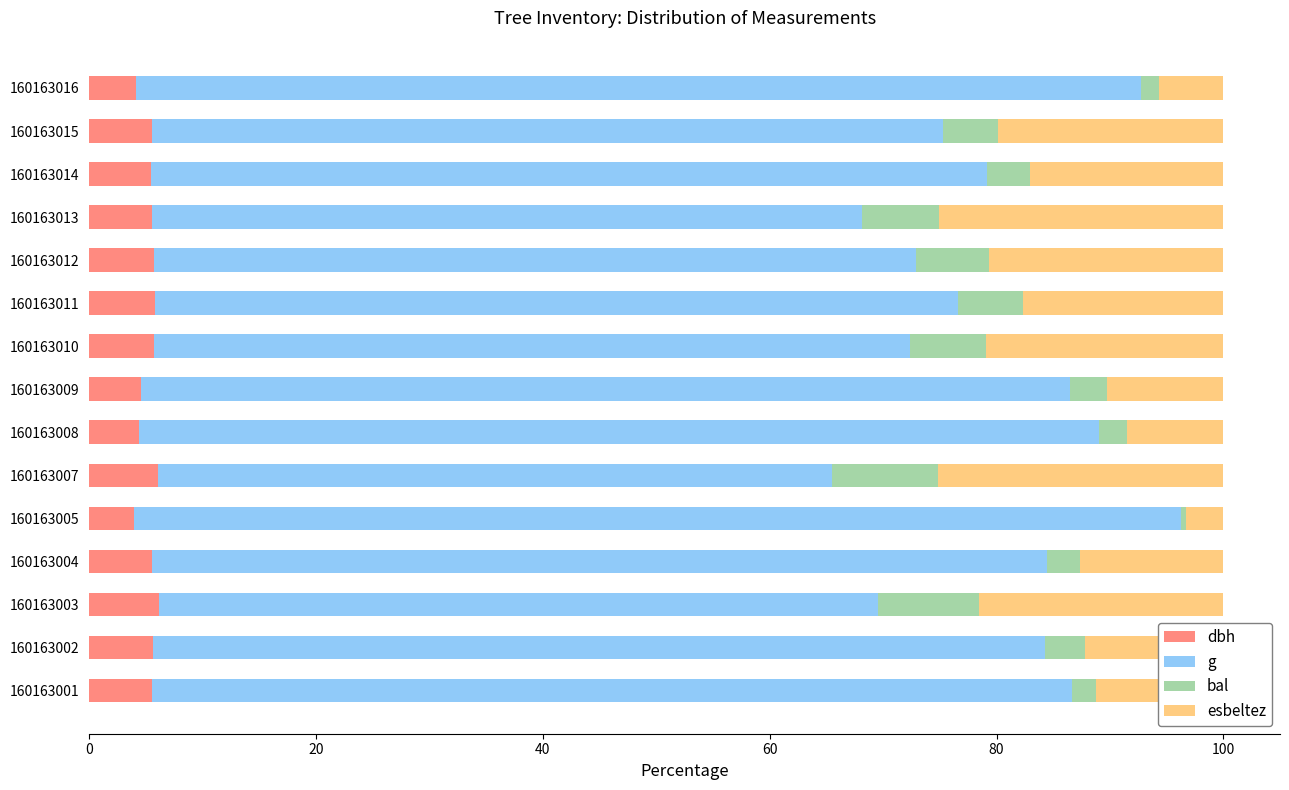

Read the dbh value at 160163003.

6.2